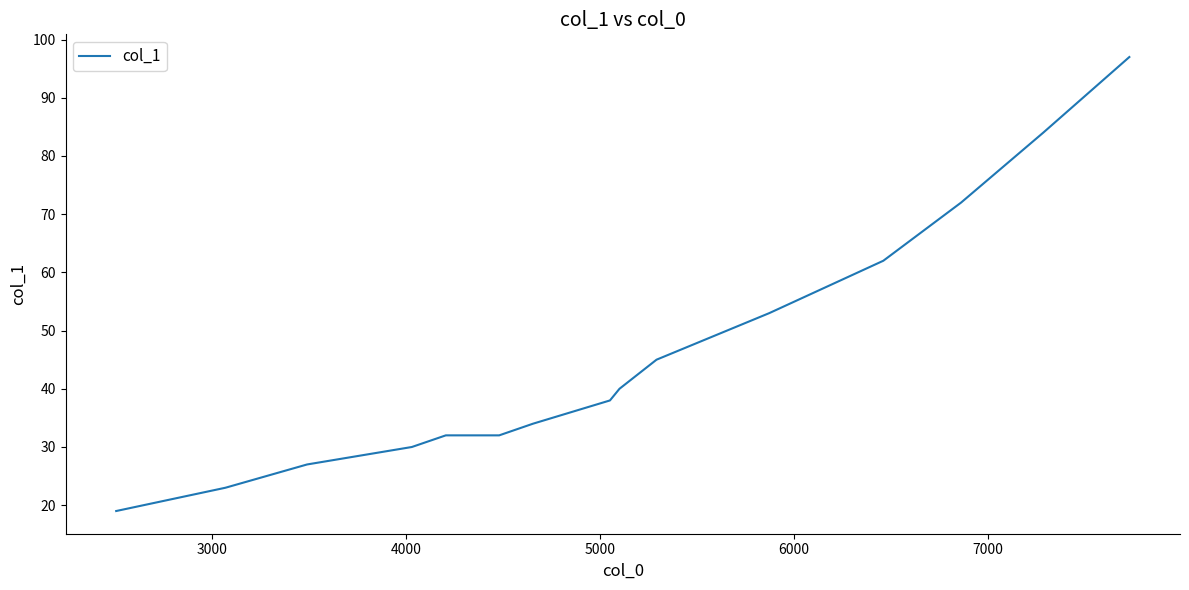

What is the difference between the maximum and minimum values?

78